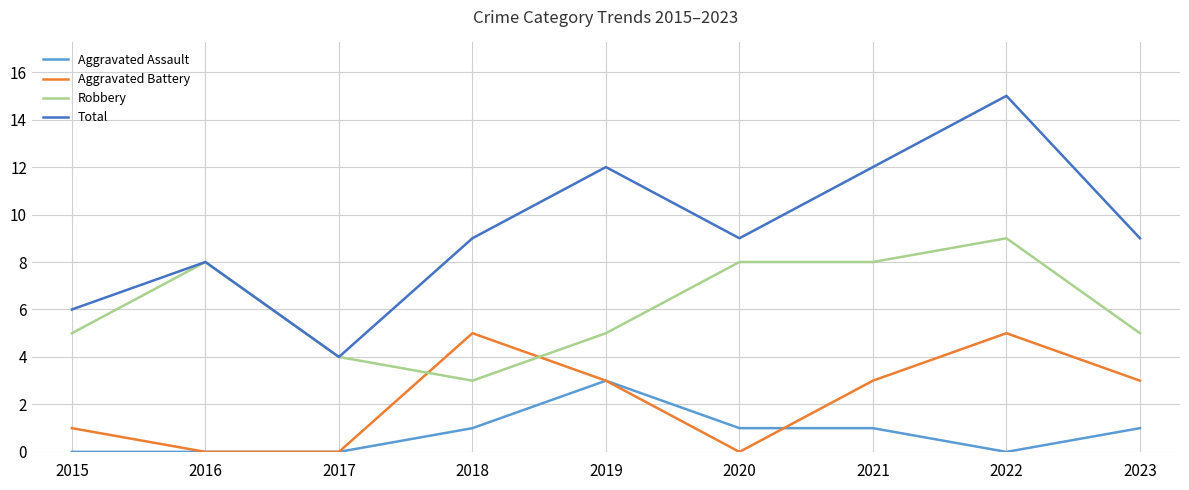

Is the value of Aggravated Battery at 2016 greater than the value of Aggravated Assault at 2019?

No